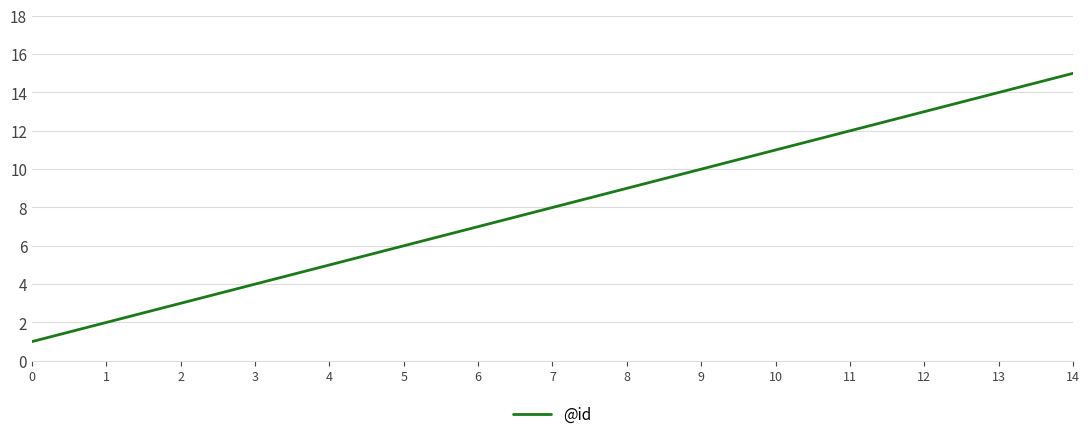

Reading left to right, list all the values displayed in this chart.

0=1	1=2	2=3	3=4	4=5	5=6	6=7	7=8	8=9	9=10	10=11	11=12	12=13	13=14	14=15